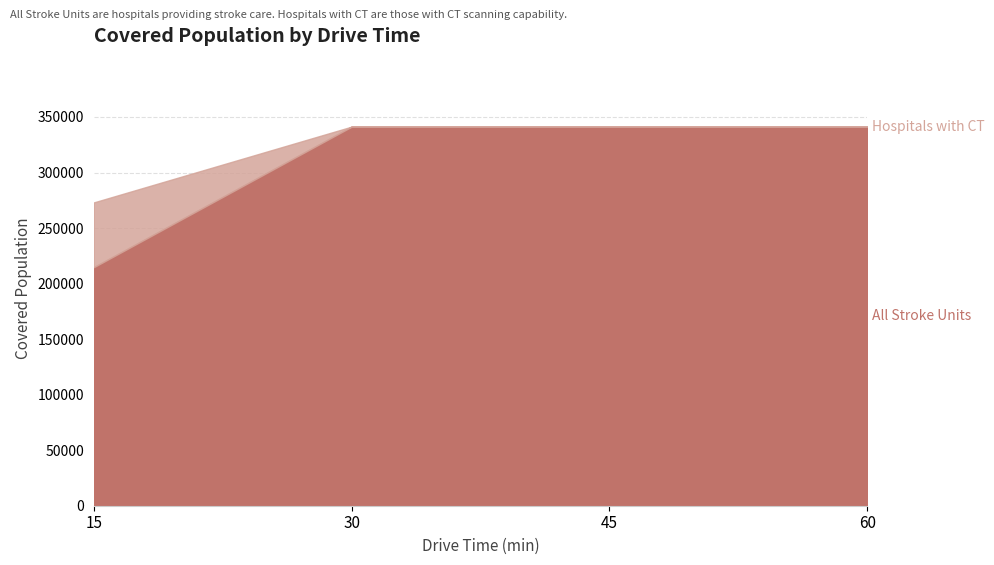

What is the average value of the Hospitals with CT series?

324256